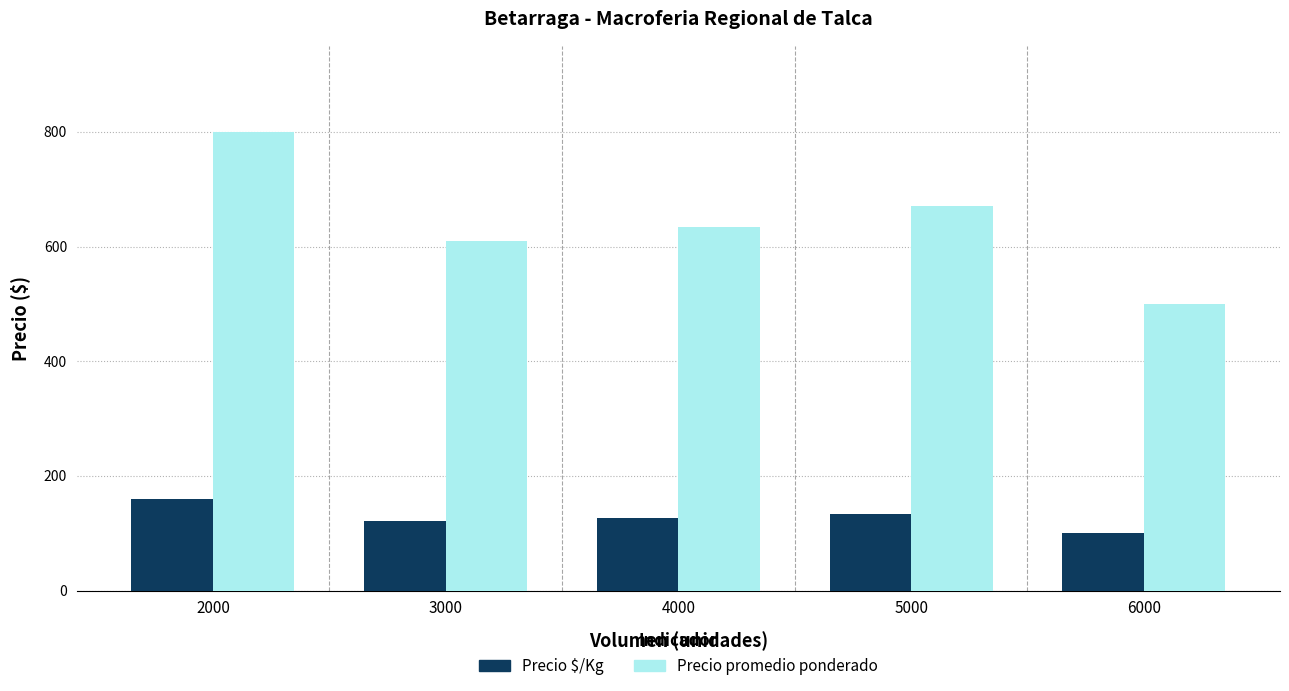

How many bars are there in each group?

2